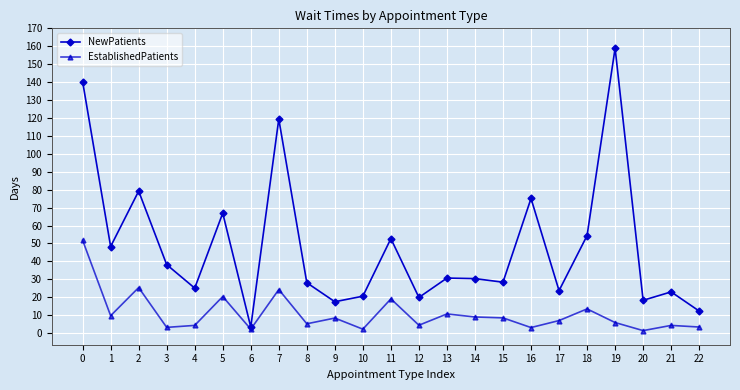

Is it true that NewPatients equals 42.9 at 2?

False